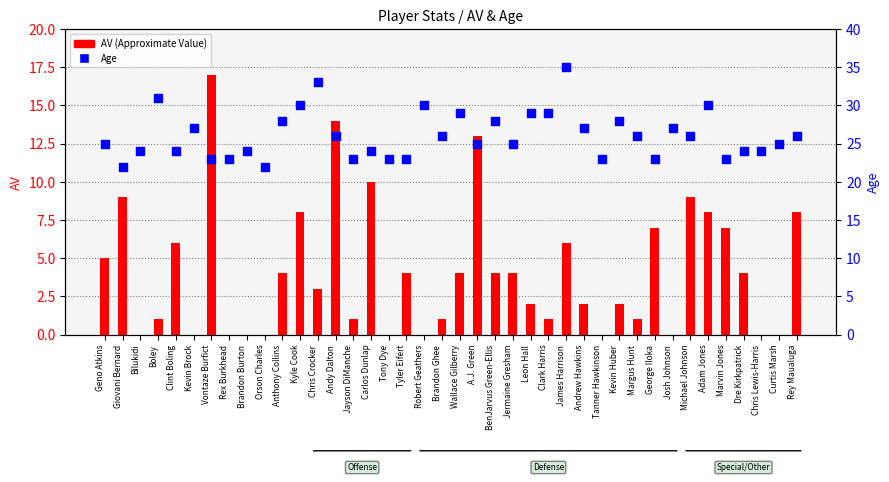

At which category is the sum across all series the highest?

James Harrison